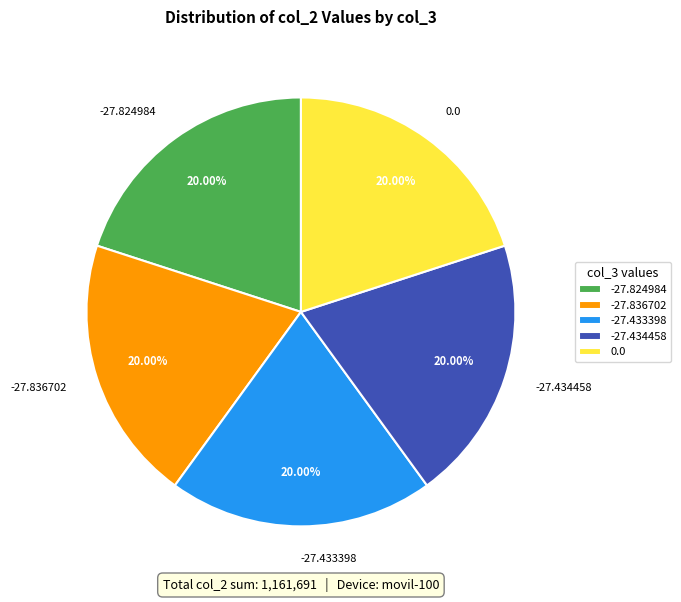

Is there any slice that represents more than half of the pie?

No